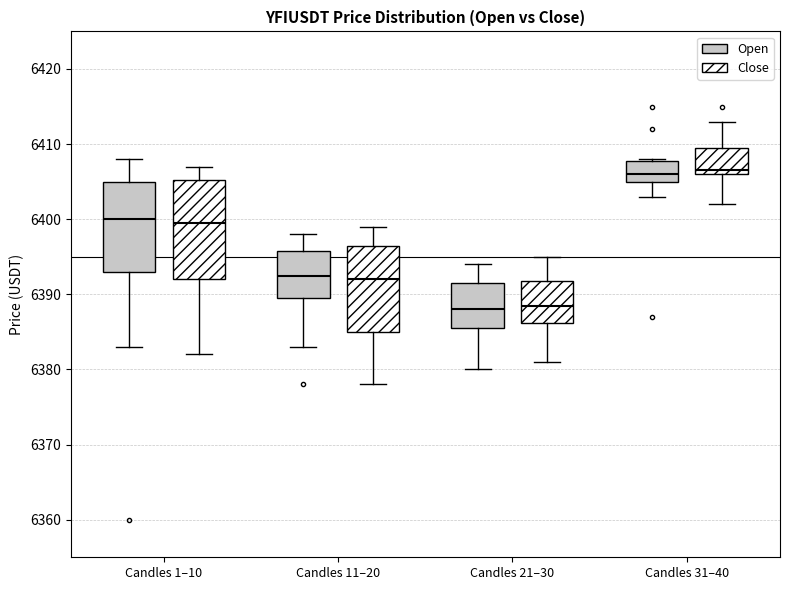

Reading left to right, read every box against the y-axis: the position of its median line, the range the box covers, and the ends of its whiskers. The values are not printed on the chart, so give them approximately, as read against the axis.

Candles 1–10 (Open): median 6400, box 6393 to 6405, whiskers 6383 to 6408
Candles 1–10 (Close): median 6400, box 6392 to 6405, whiskers 6382 to 6407
Candles 11–20 (Open): median 6393, box 6390 to 6396, whiskers 6383 to 6398
Candles 11–20 (Close): median 6392, box 6385 to 6397, whiskers 6378 to 6399
Candles 21–30 (Open): median 6388, box 6386 to 6392, whiskers 6380 to 6394
Candles 21–30 (Close): median 6389, box 6386 to 6392, whiskers 6381 to 6395
Candles 31–40 (Open): median 6406, box 6405 to 6408, whiskers 6403 to 6408
Candles 31–40 (Close): median 6407, box 6406 to 6410, whiskers 6402 to 6413